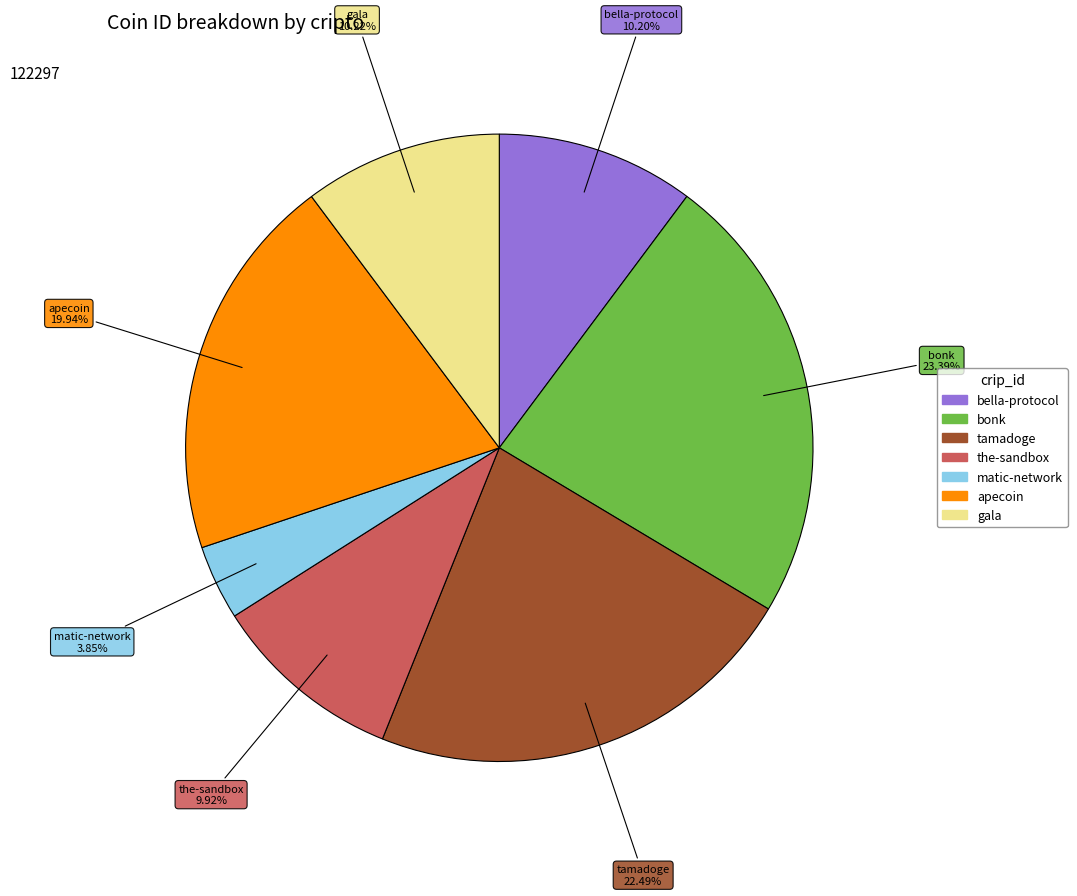

How many segments does this pie chart have?

7